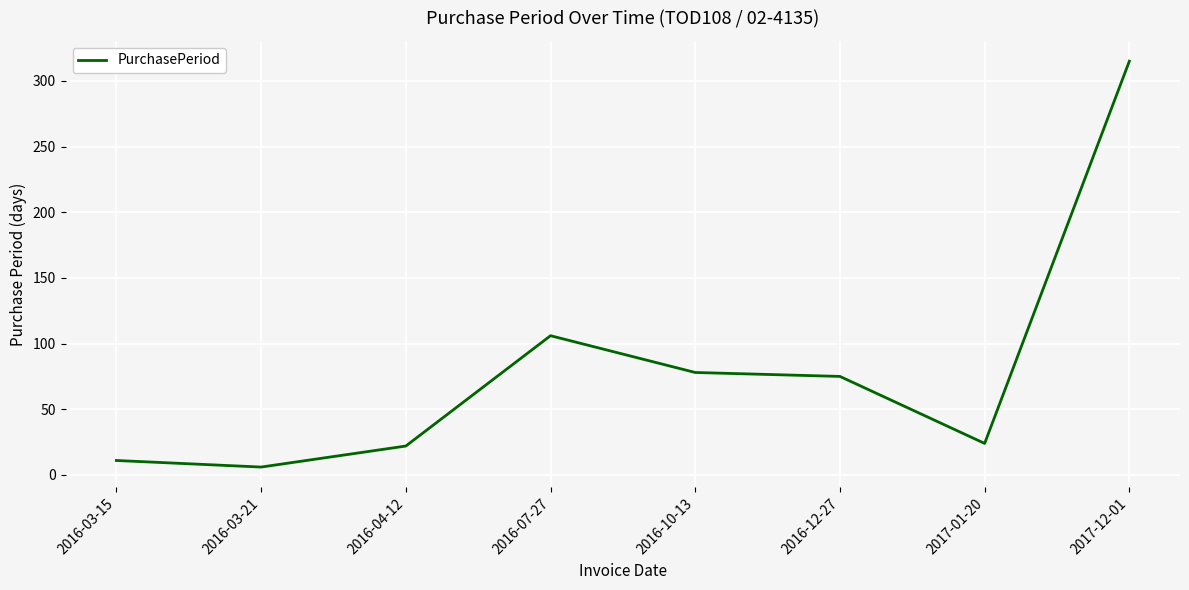

The chart shows a value of 38 at 2016-04-12. True or false?

False